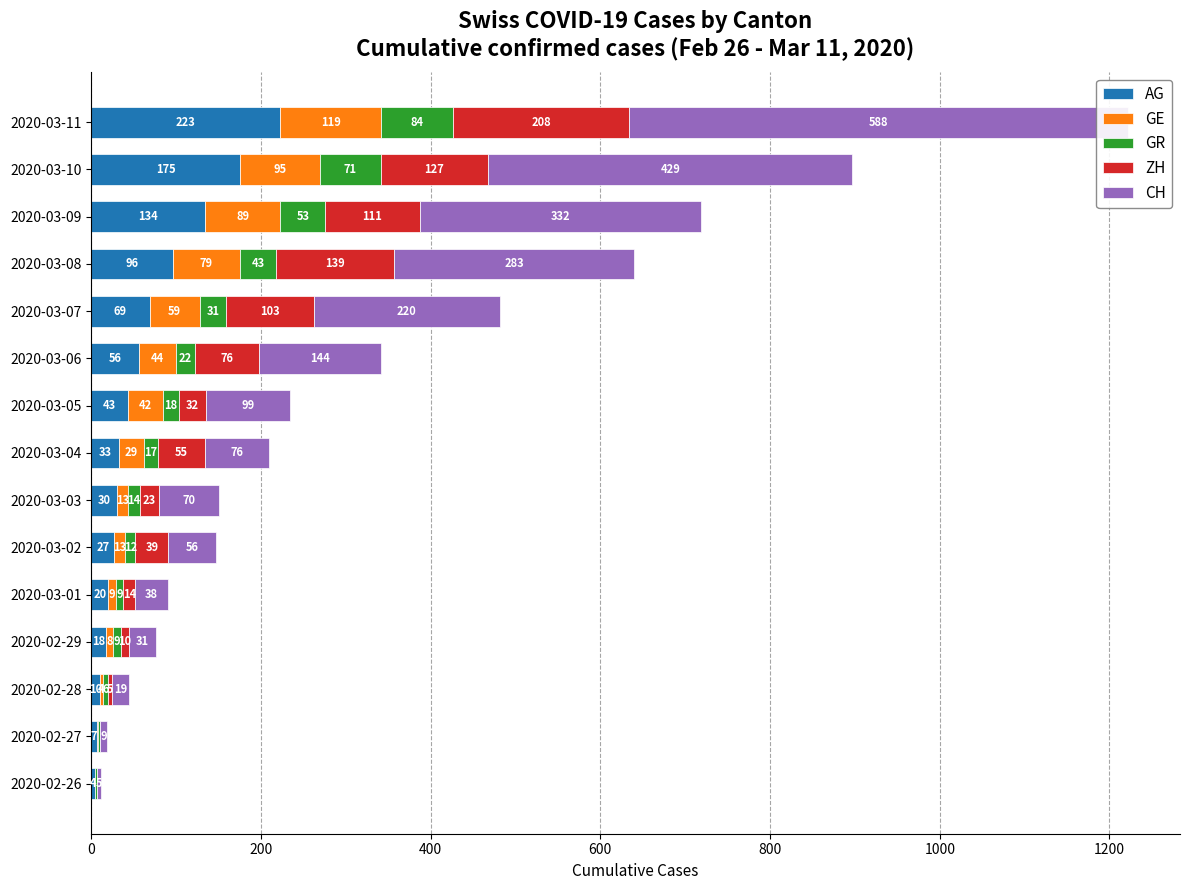

Reading left to right, list all the values displayed in this chart.

AG: 4	7	10	18	20	27	30	33	43	56	69	96	134	175	223
GE: 1	1	4	8	9	13	13	29	42	44	59	79	89	95	119
GR: 2	2	6	9	9	12	14	17	18	22	31	43	53	71	84
ZH: 0	0	5	10	14	39	23	55	32	76	103	139	111	127	208
CH: 5	9	19	31	38	56	70	76	99	144	220	283	332	429	588